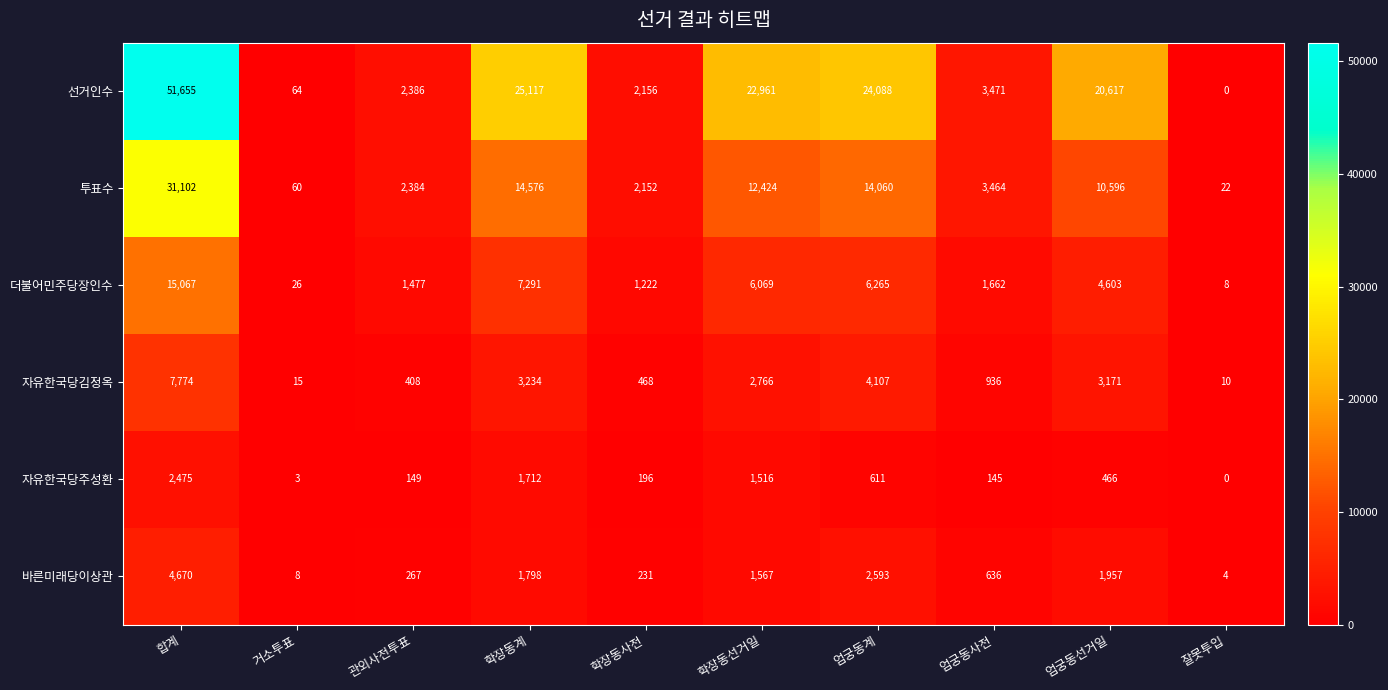

The value of 선거인수 at 합계 is 88971. True or false?

False